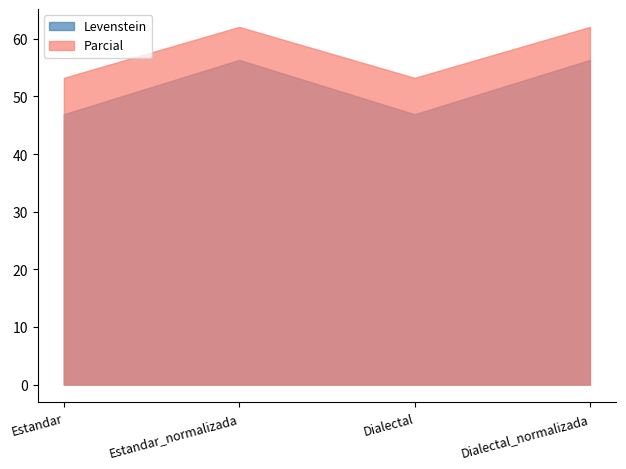

What is the spread (max minus min) of values at Estandar?

6.3